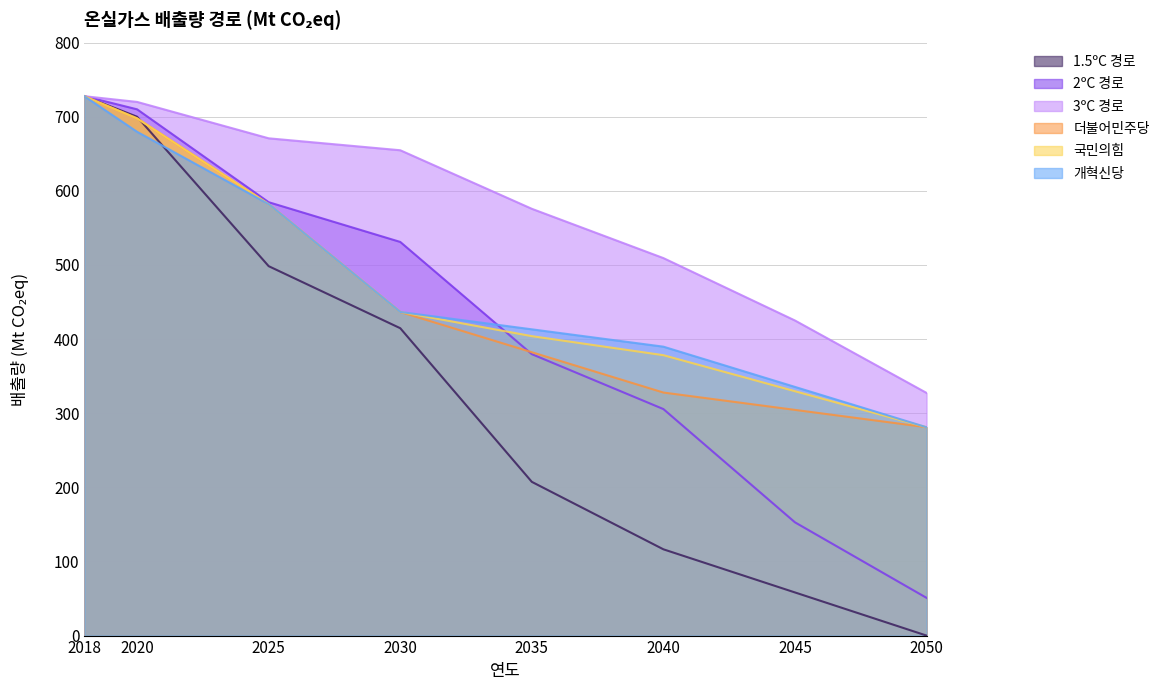

Which series ends up on top after the final intersection of 2ºC 경로 and 개혁신당?

개혁신당